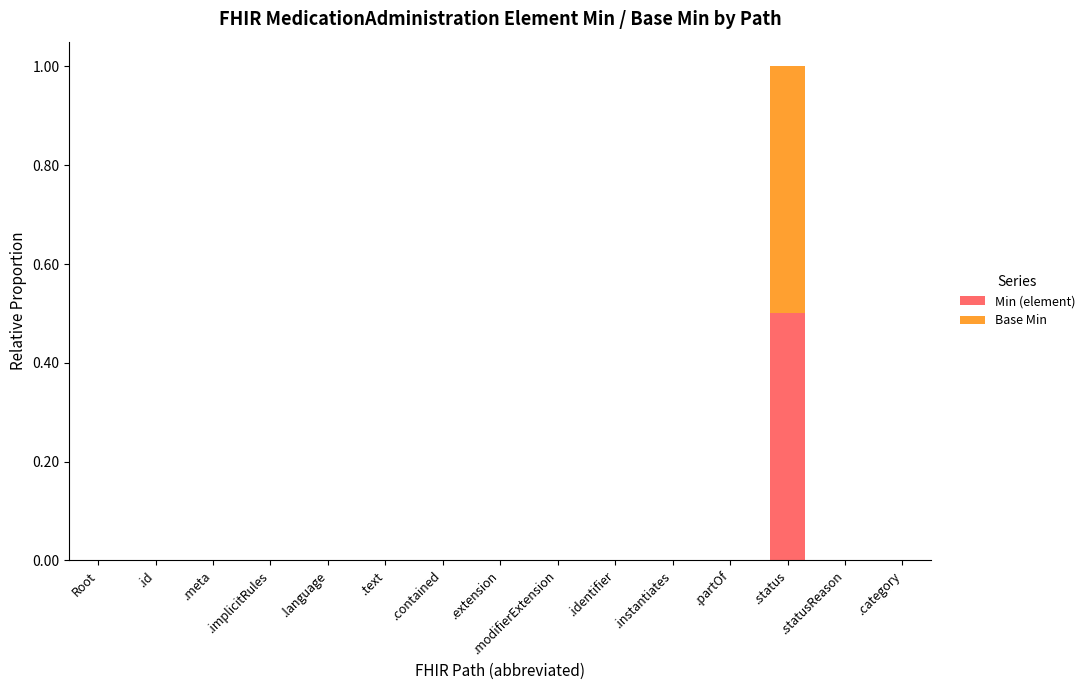

What is the sum of all Min (element) values?

0.5